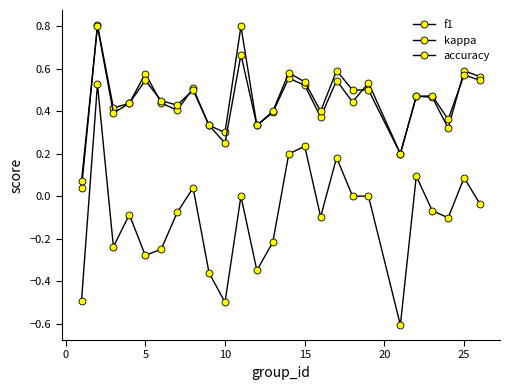

How many lines are shown in the chart?

3